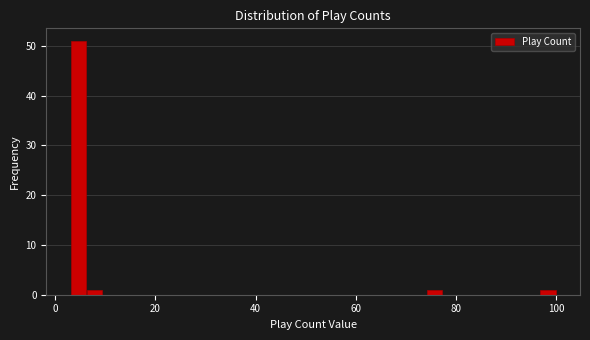

Read against the x-axis, roughly where is the centre of the tallest bar?

4